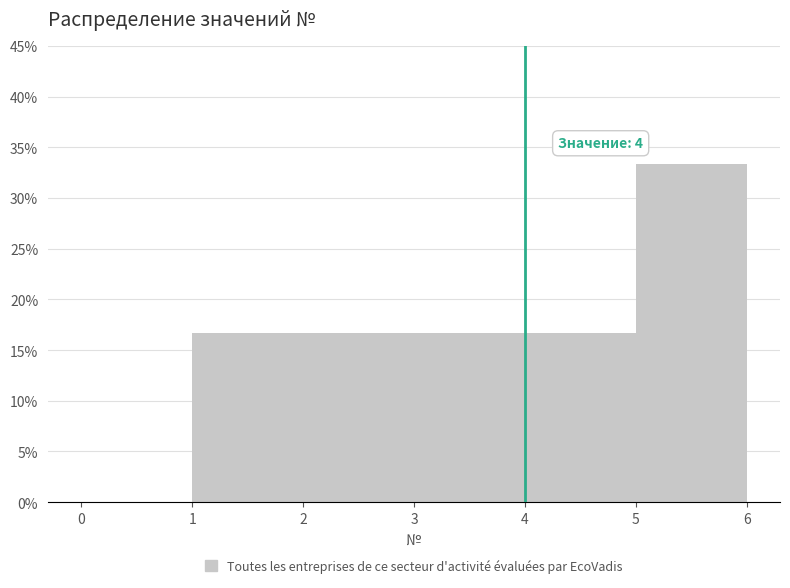

Over which range of the x-axis is the bar tallest?

5 to 6